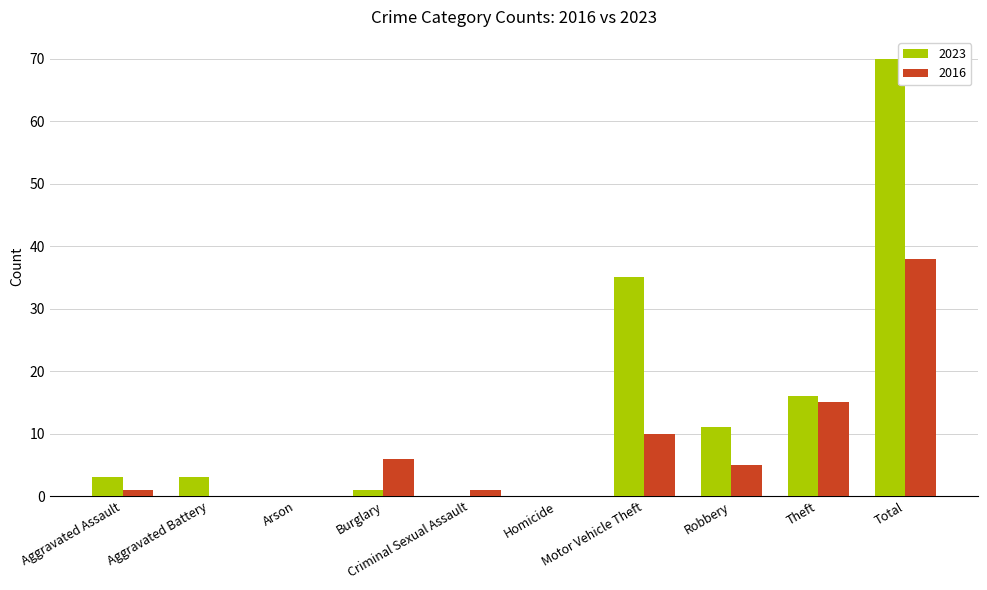

Are the bars grouped side by side (vs. stacked)?

Yes